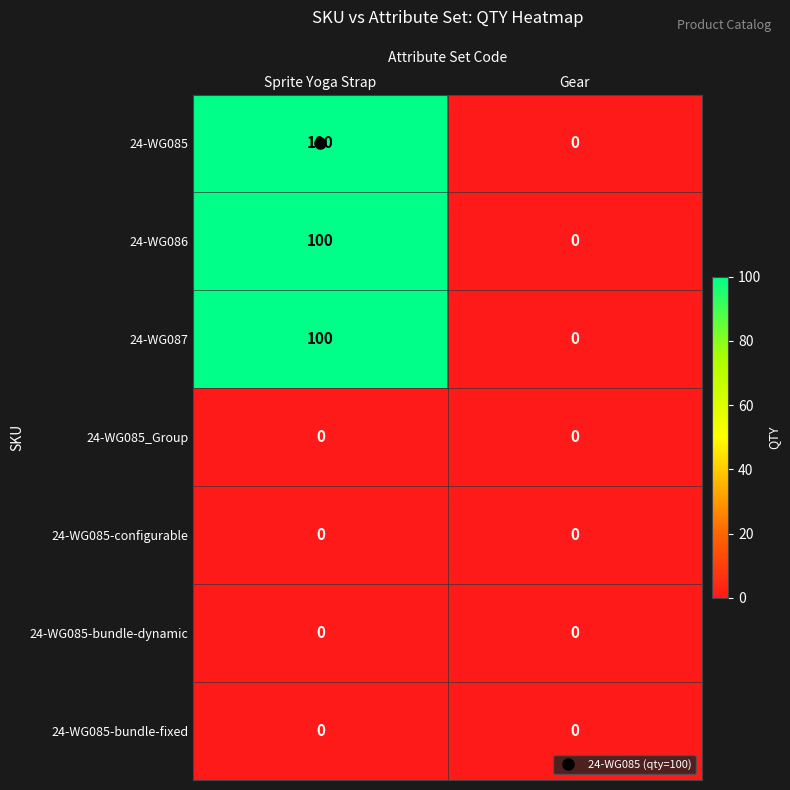

What is the difference between the maximum and minimum values in the 24-WG085 series?

100